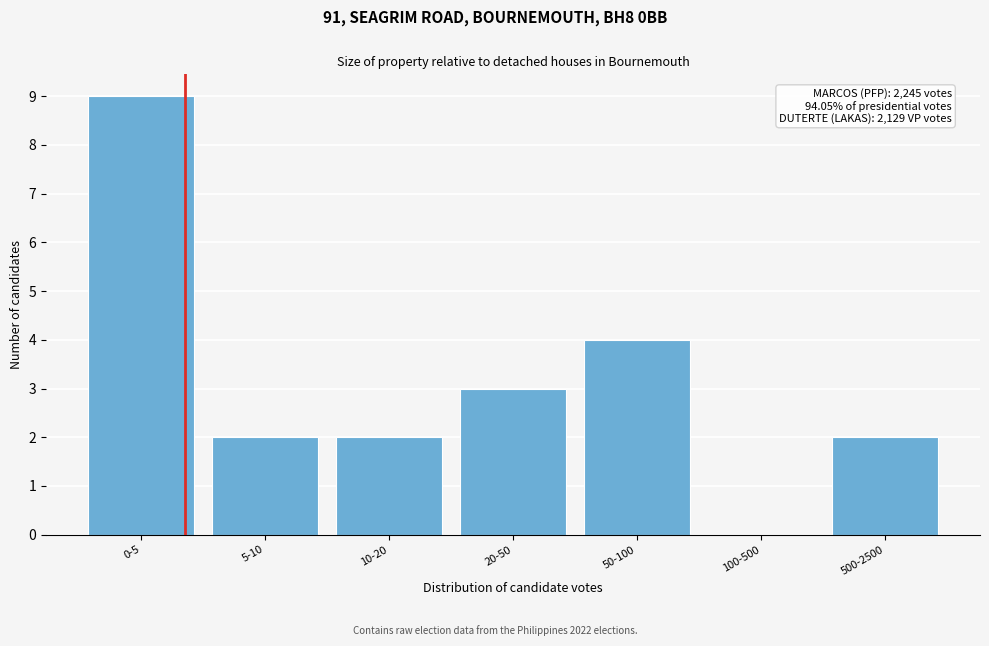

Reading right to left, list all the values displayed in this chart.

500-2500=2	100-500=0	50-100=4	20-50=3	10-20=2	5-10=2	0-5=9